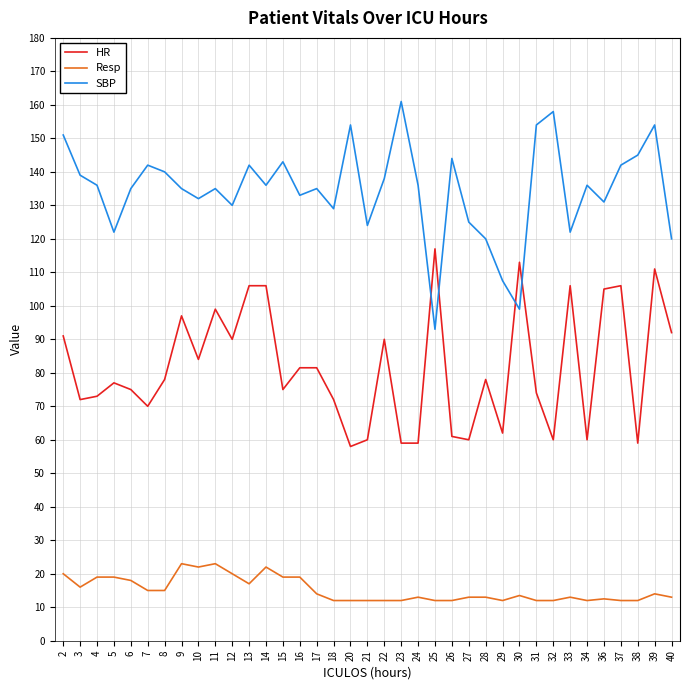

What is the difference between the maximum and second lowest values in the SBP series?

62.0